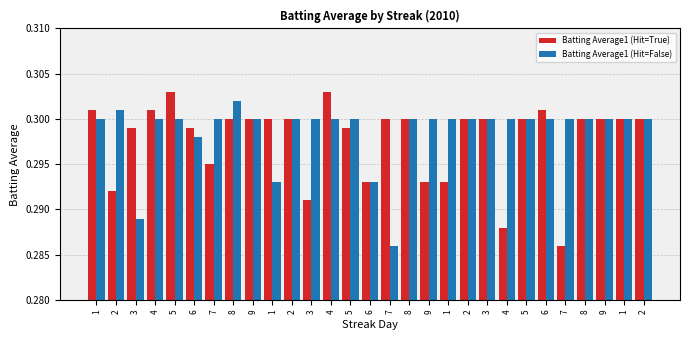

How many series are shown in this chart?

2